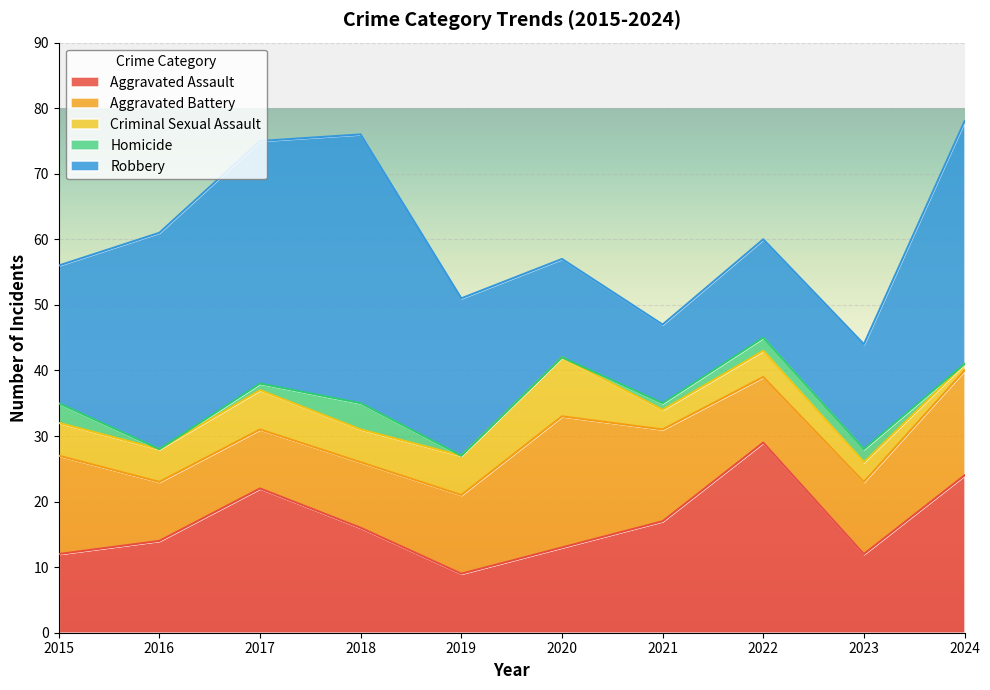

What is the value of the Criminal Sexual Assault point at the 7th from the left?

3